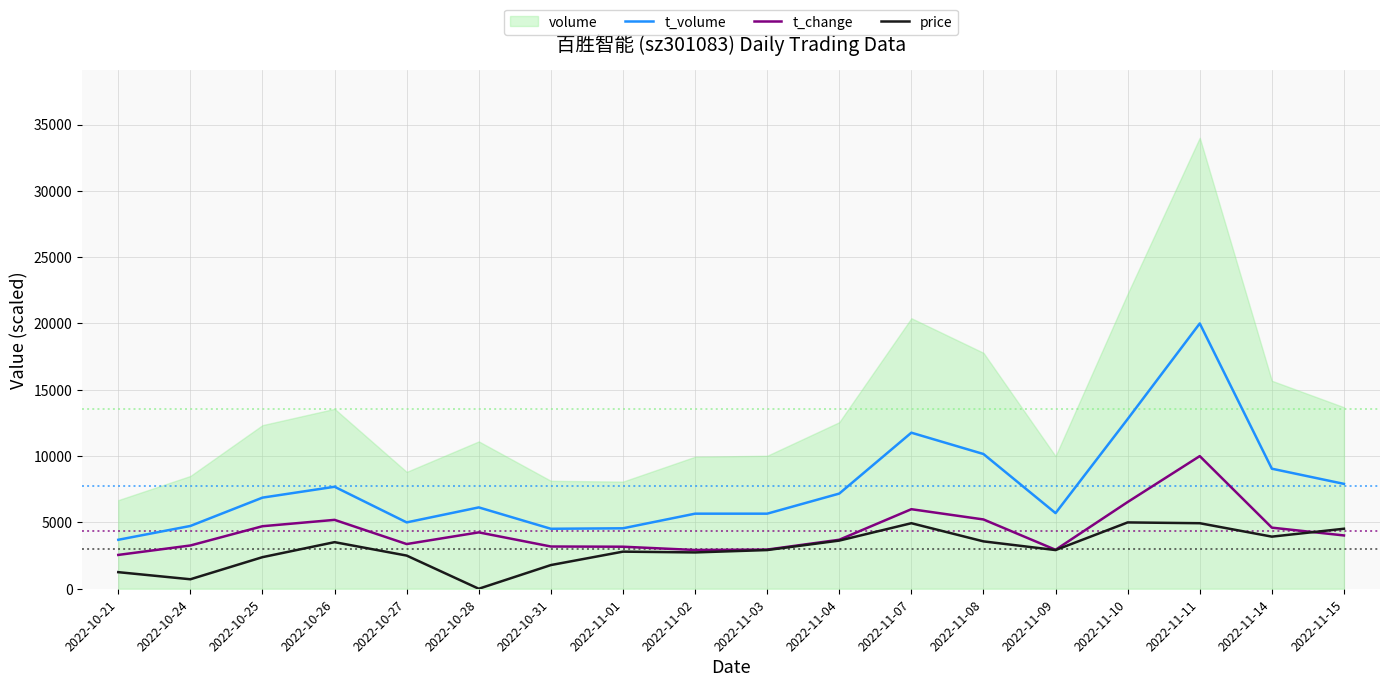

Where does the t_volume series first go above 6868?

2022-10-25